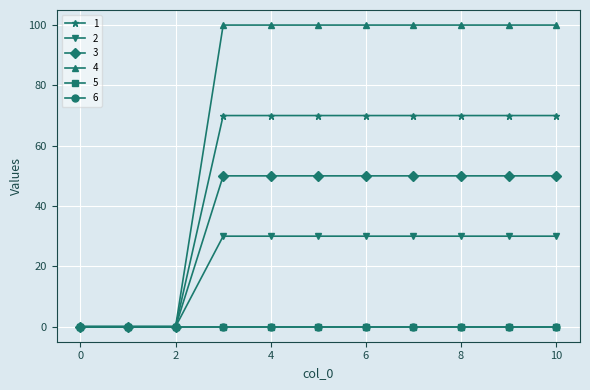

Does the chart have visible grid lines?

Yes